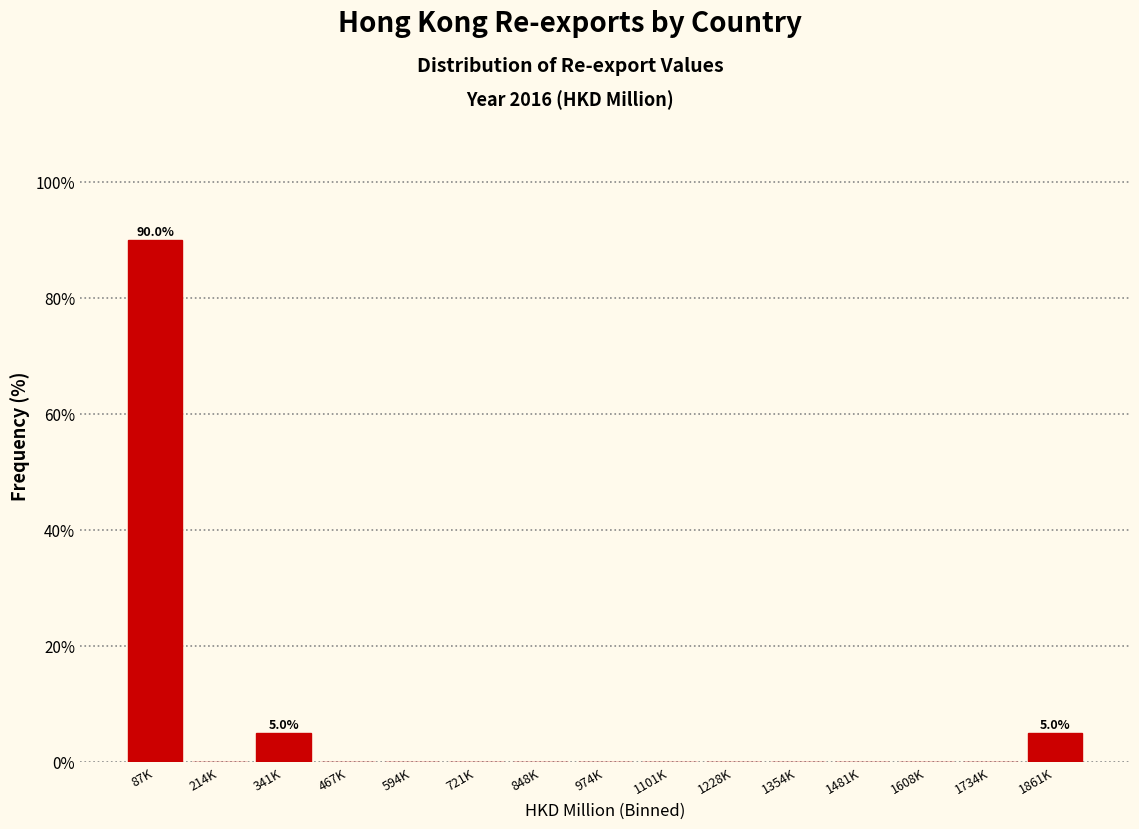

Reading left to right, extract all data points from this chart.

87K=90	214K=0	341K=5	467K=0	594K=0	721K=0	848K=0	974K=0	1101K=0	1228K=0	1354K=0	1481K=0	1608K=0	1734K=0	1861K=5